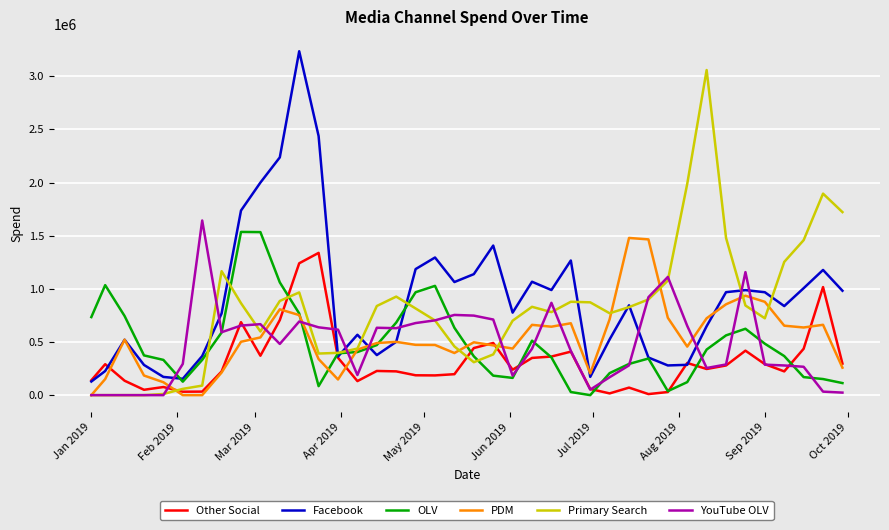

What is the greatest value displayed?

3234826.5